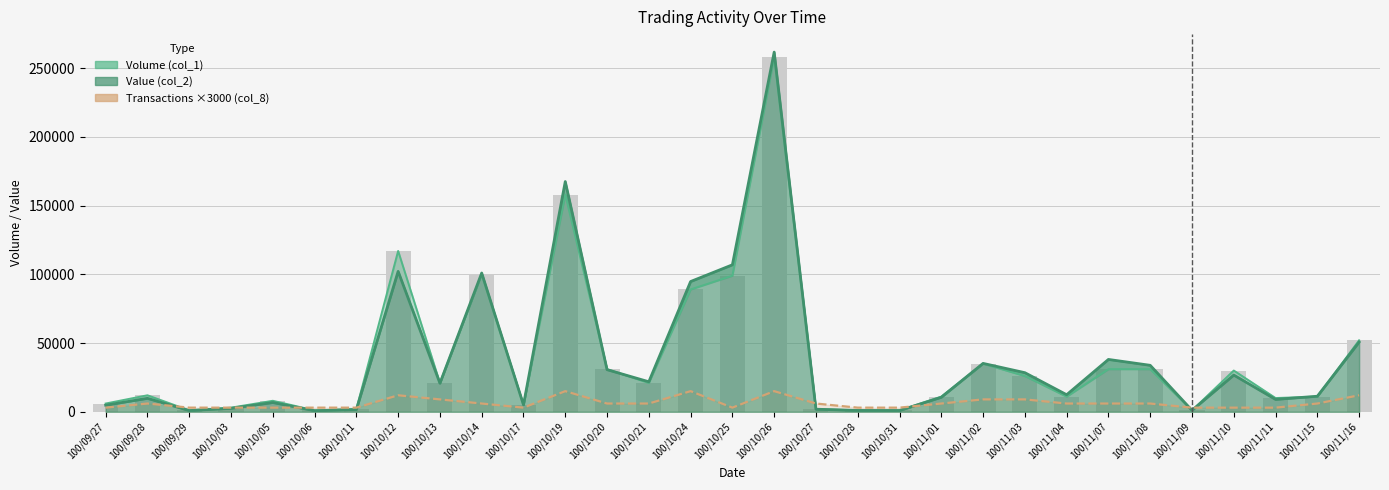

What is the sum of the Transactions ×3000 (col_8) values at 100/10/25 and 100/10/11?

6000